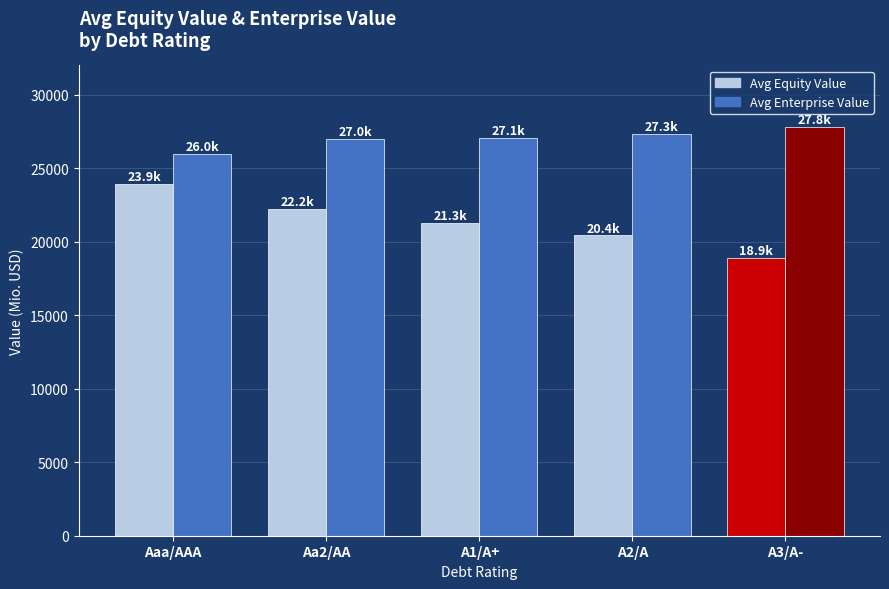

What is the average value of the Avg Enterprise Value series?

27040.7